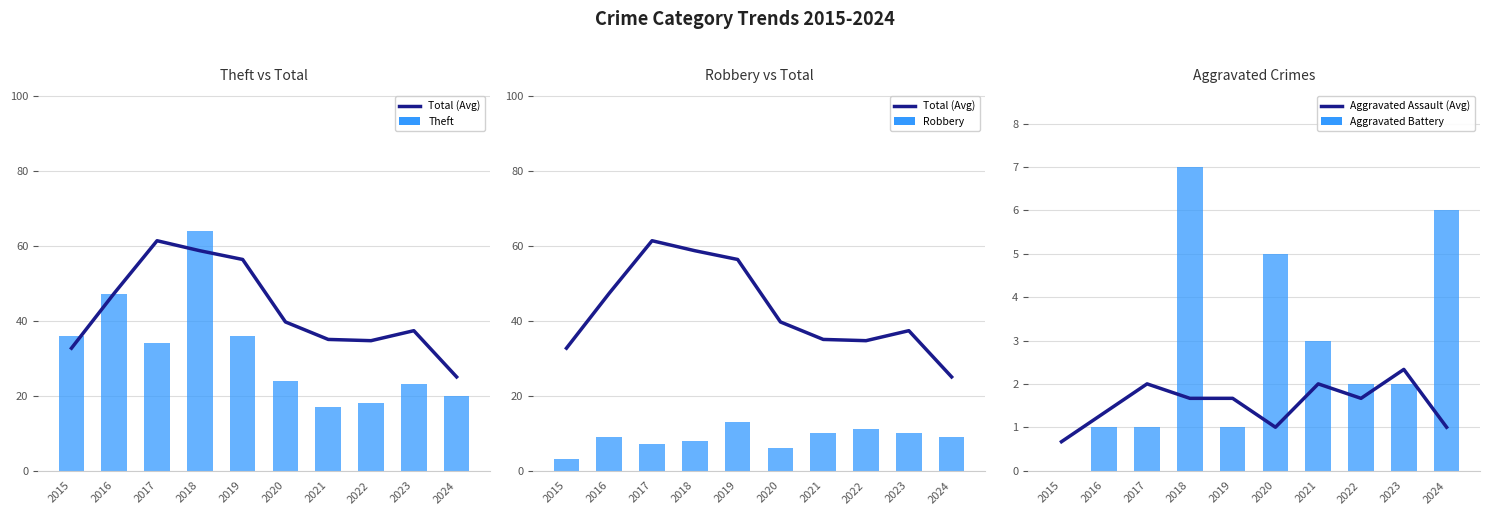

What is the spread (max minus min) of values at 2022?

33.0